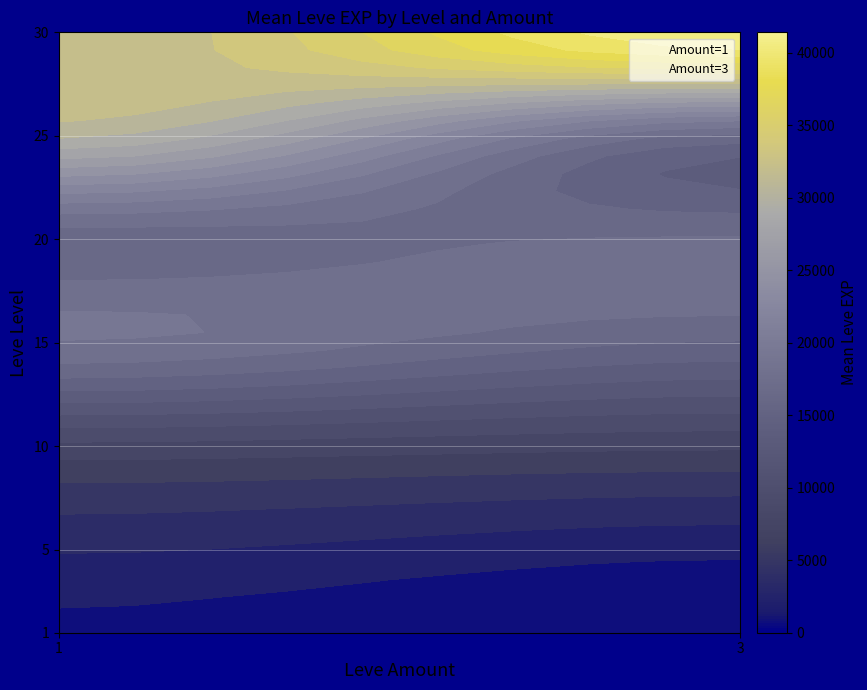

Is the value of Amount=3 at 6 greater than the value of Amount=1 at 2?

Yes